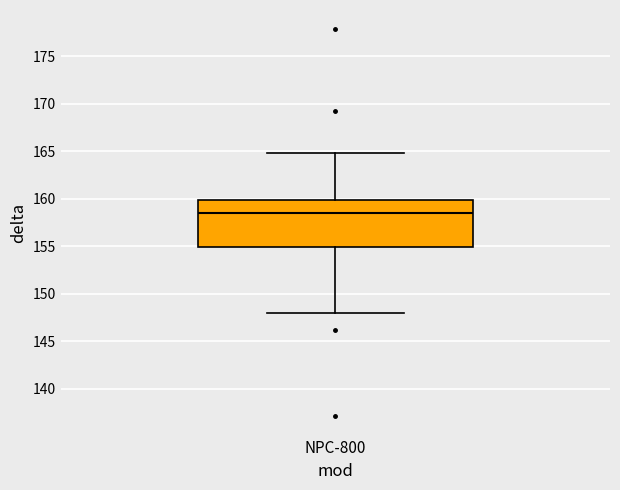

Transcribe this box plot: give where the median line is, the range the box spans, and where the two whiskers end, as read against the y-axis. The values are not printed on the chart, so give them approximately, as read against the axis.

median 158.5, box 155.0 to 160.0, whiskers 148.0 to 165.0